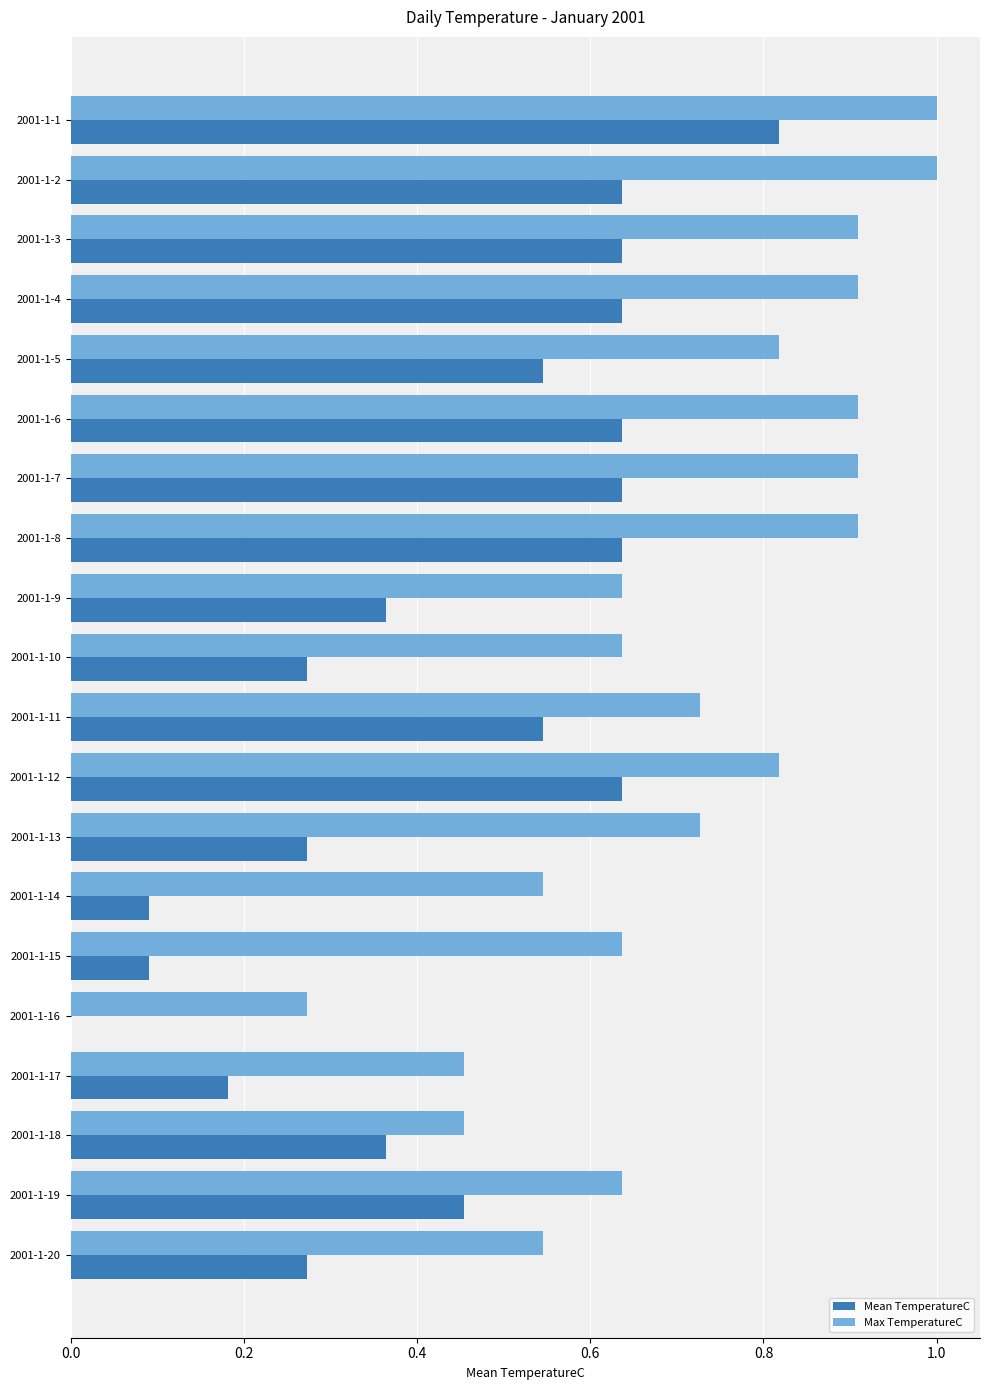

What is the total value across all series at 2001-1-8?

1.5